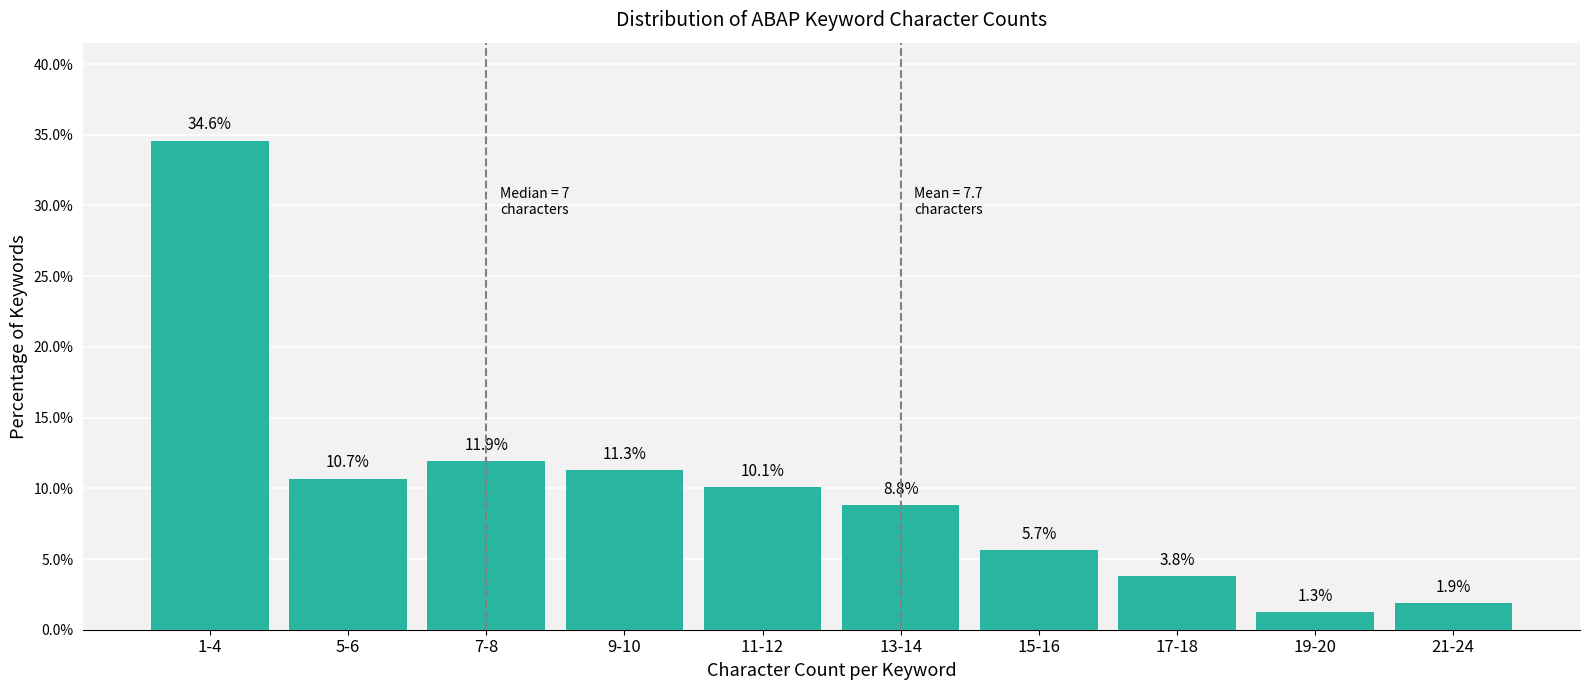

Reading left to right, transcribe all the data shown in this chart.

34.6	10.7	11.9	11.3	10.1	8.8	5.7	3.8	1.3	1.9